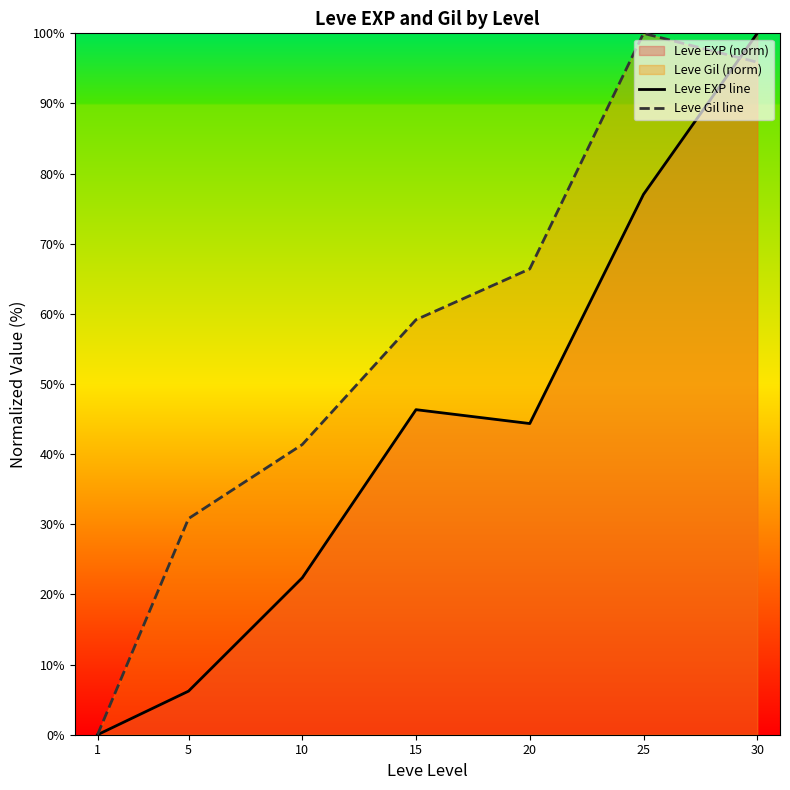

At which category is the sum across all series the highest?

30